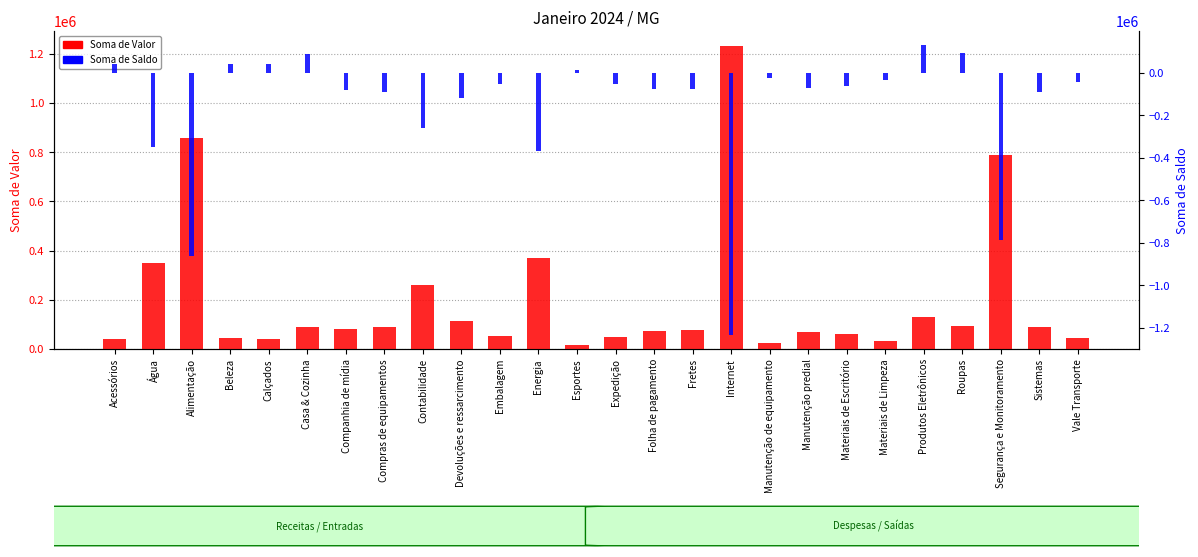

How many values in the Soma de Saldo series exceed -62234?

12